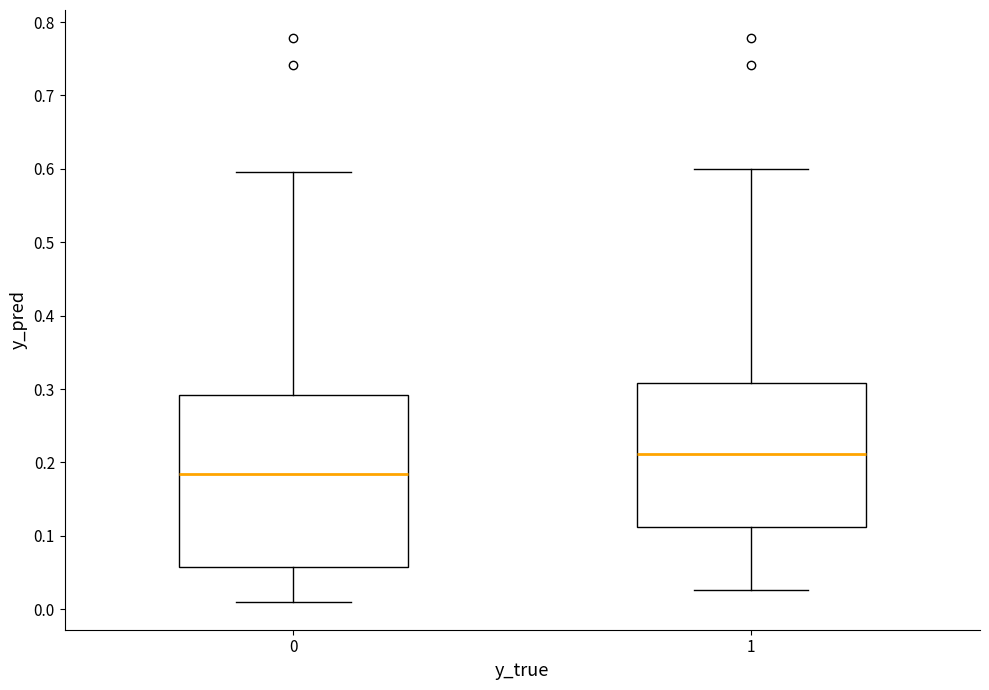

Where does the upper whisker of the box at x = 1 end on the y-axis? The values are not printed on the chart, so give them approximately, as read against the axis.

0.60